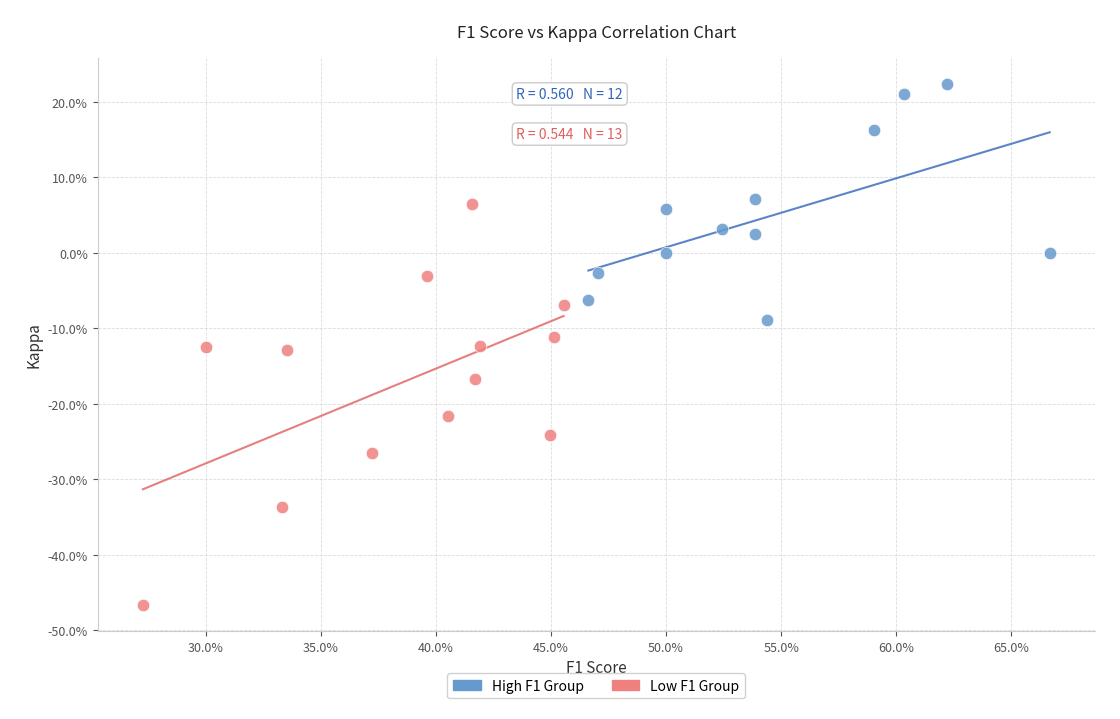

Which series contains the highest Y value?

High F1 Group